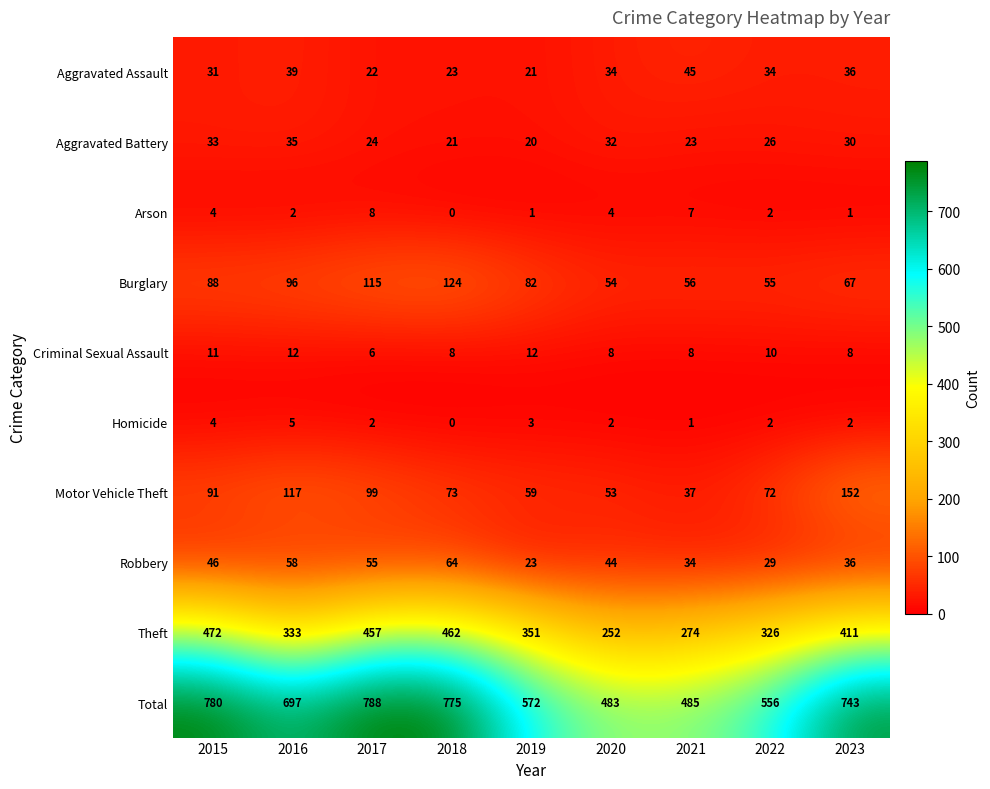

How many Homicide values are between 2 and 3?

5